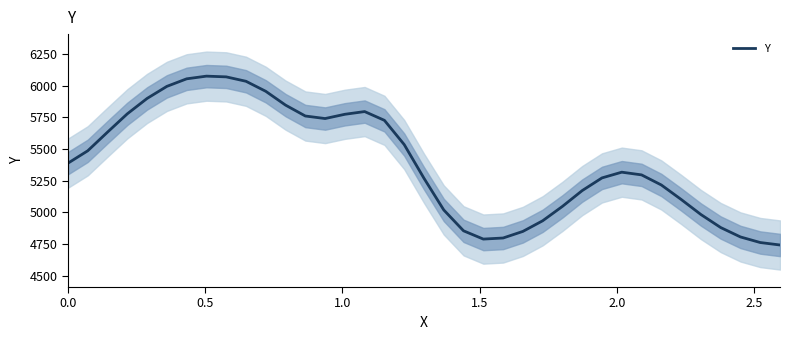

What is the highest value of the Y series?

6076.9